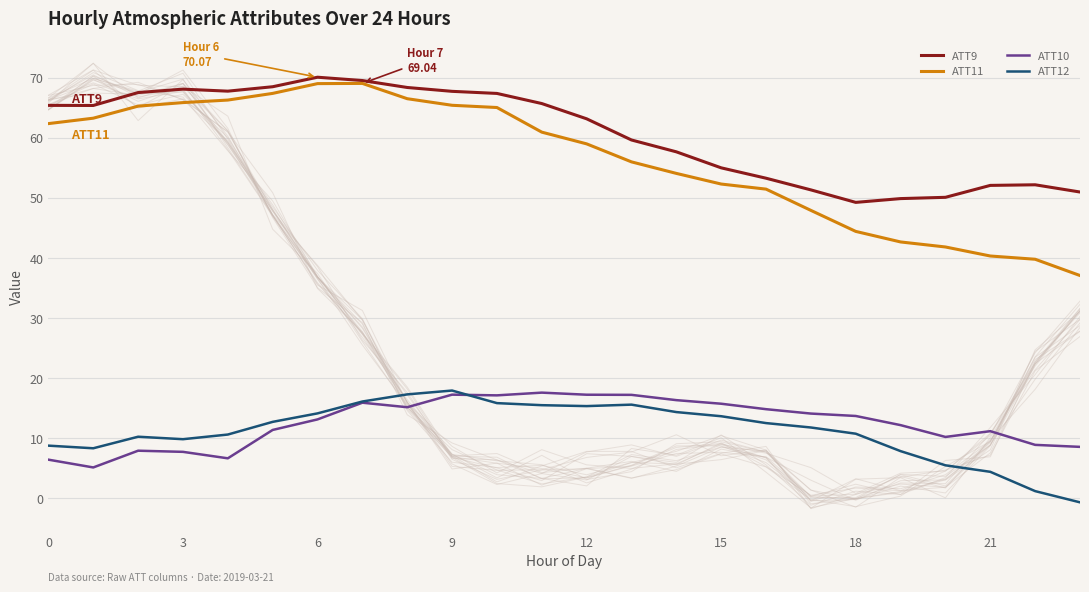

What is the maximum value for ATT12?

17.9